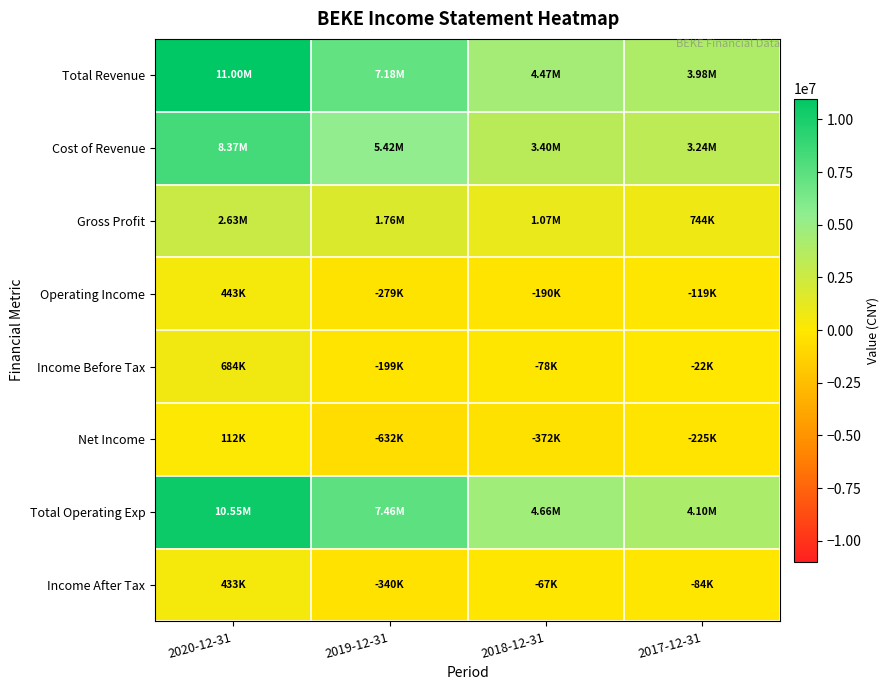

Reading left to right, transcribe all the data shown in this chart.

Total Revenue: 2020-12-31=10995700	2019-12-31=7178800	2018-12-31=4469100	2017-12-31=3979100
Cost of Revenue: 2020-12-31=8365400	2019-12-31=5420900	2018-12-31=3397400	2017-12-31=3235300
Gross Profit: 2020-12-31=2630300	2019-12-31=1757900	2018-12-31=1071800	2017-12-31=743900
Operating Income: 2020-12-31=443400	2019-12-31=-278600	2018-12-31=-190000	2017-12-31=-119200
Income Before Tax: 2020-12-31=684400	2019-12-31=-199000	2018-12-31=-77900	2017-12-31=-21600
Net Income: 2020-12-31=112400	2019-12-31=-631900	2018-12-31=-372200	2017-12-31=-224900
Total Operating Exp: 2020-12-31=10552400	2019-12-31=7457300	2018-12-31=4659200	2017-12-31=4098300
Income After Tax: 2020-12-31=433400	2019-12-31=-340100	2018-12-31=-66700	2017-12-31=-83900